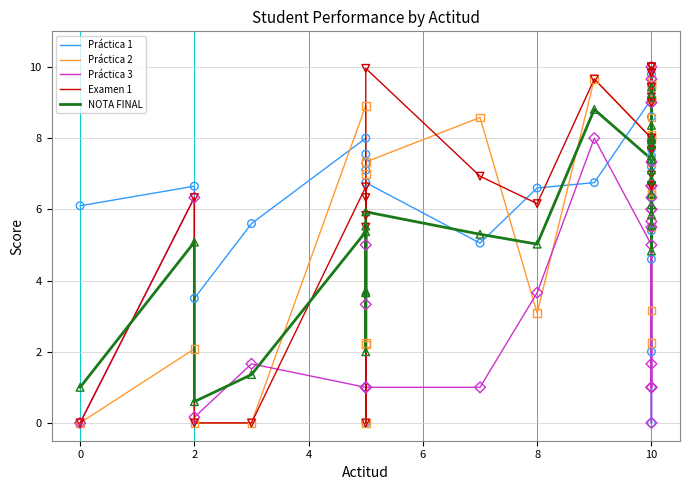

At how many categories does at least one series exceed 8?

20